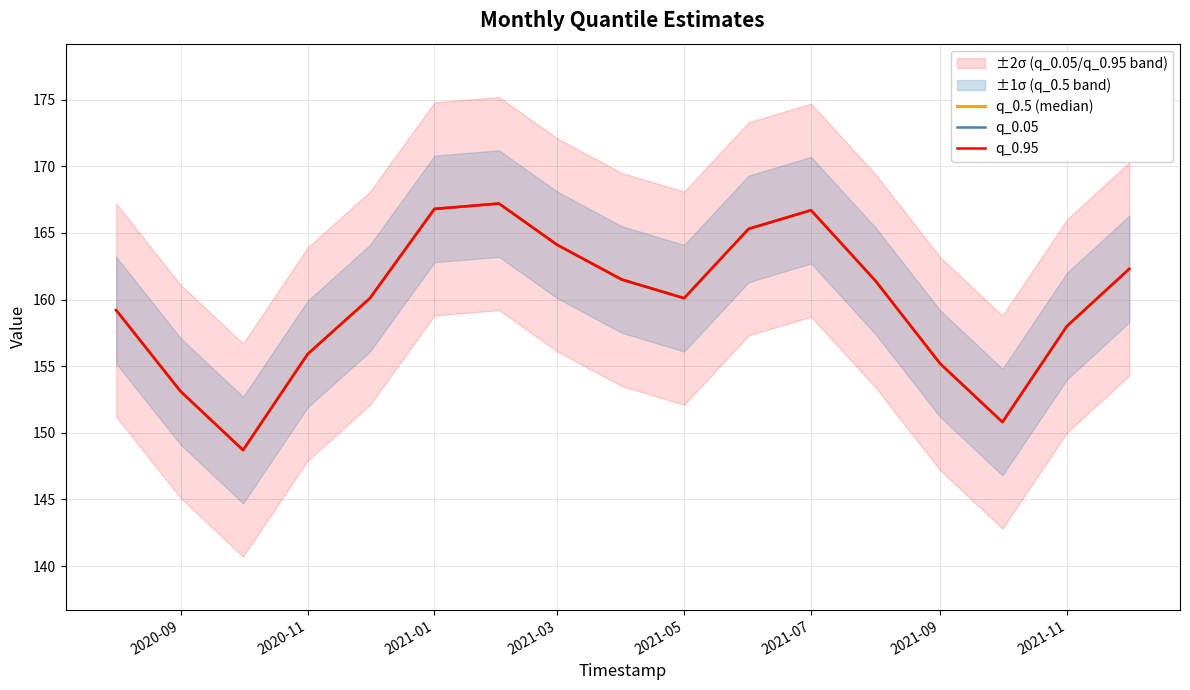

True or false: q_0.5 (median) has a value of 246.4 at 10.

False